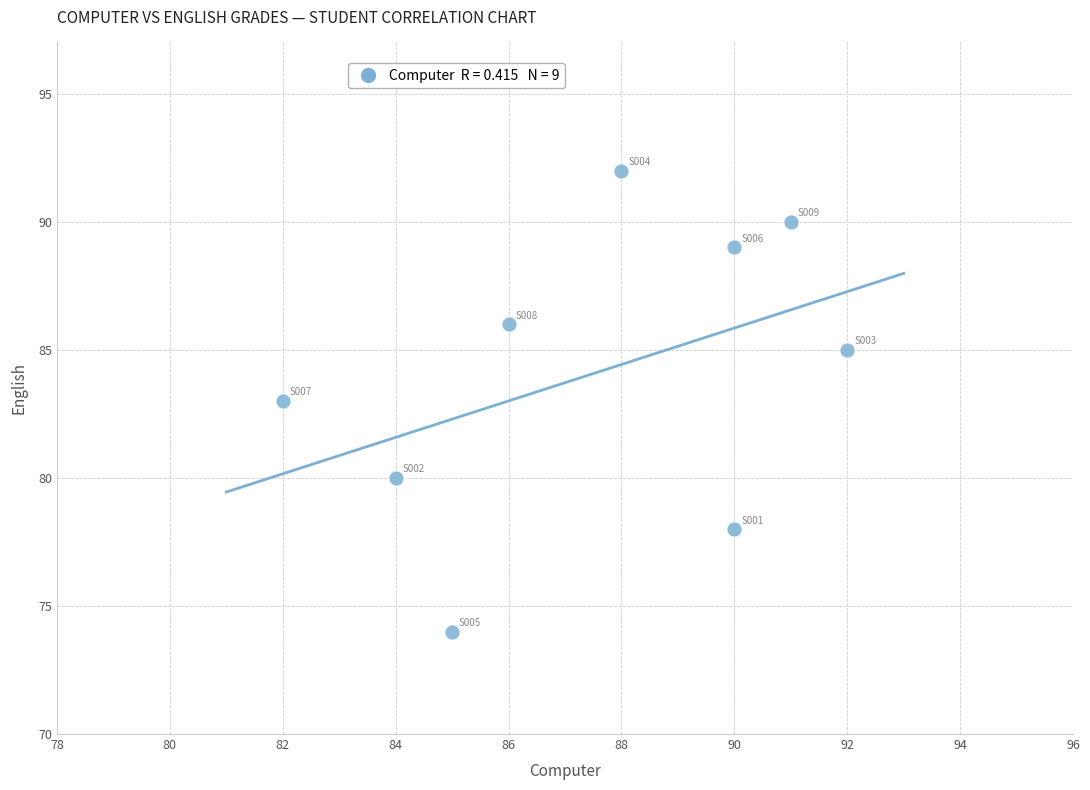

What is the range of X values (max minus min)?

10